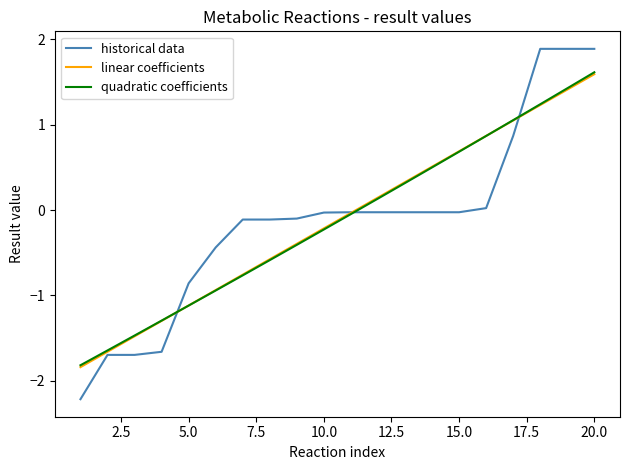

What is the smallest value displayed?

-2.2